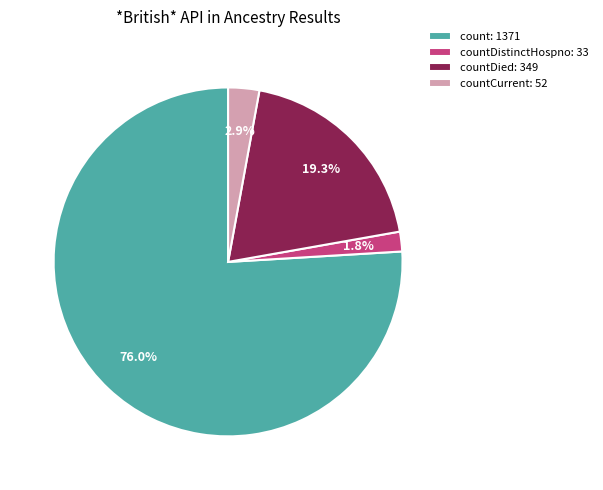

Which slice is the smallest?

countDistinctHospno: 33